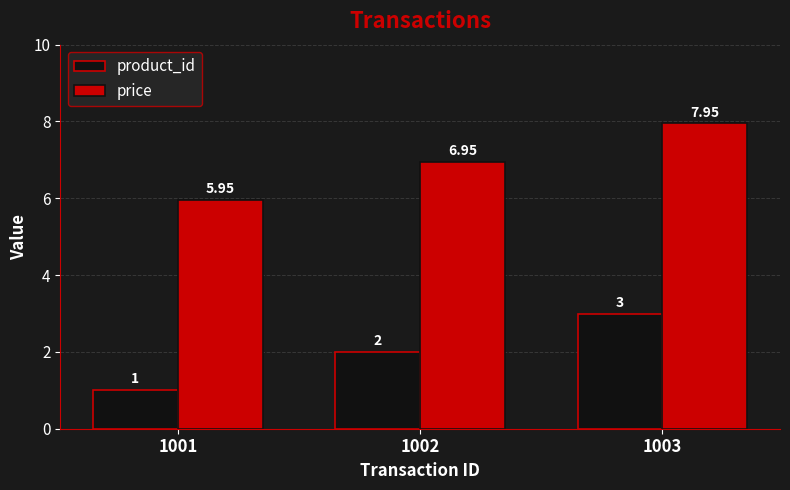

What is the sum of the product_id values at 1001 and 1002?

3.0